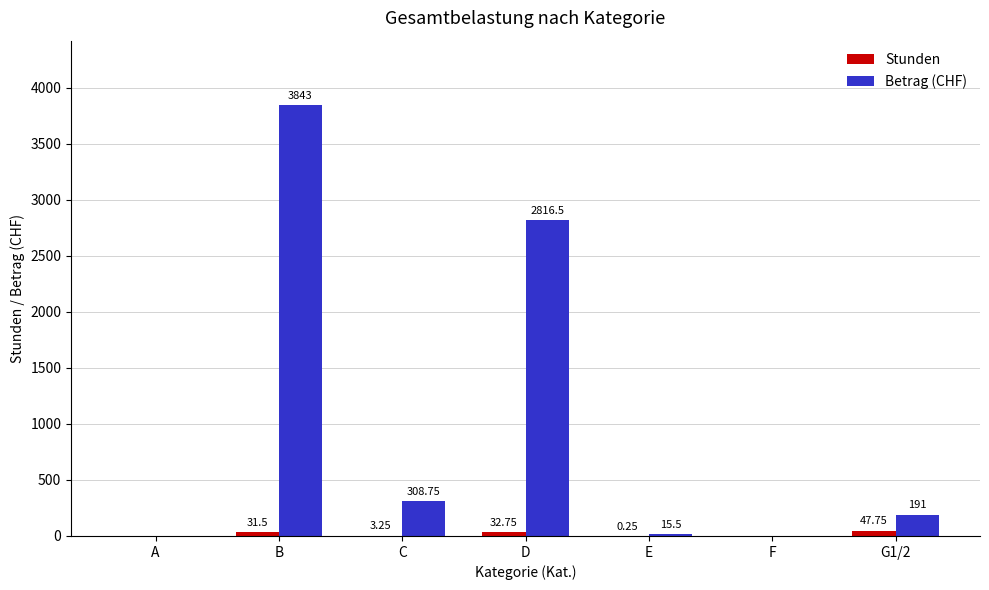

What is the maximum value for Stunden?

47.8